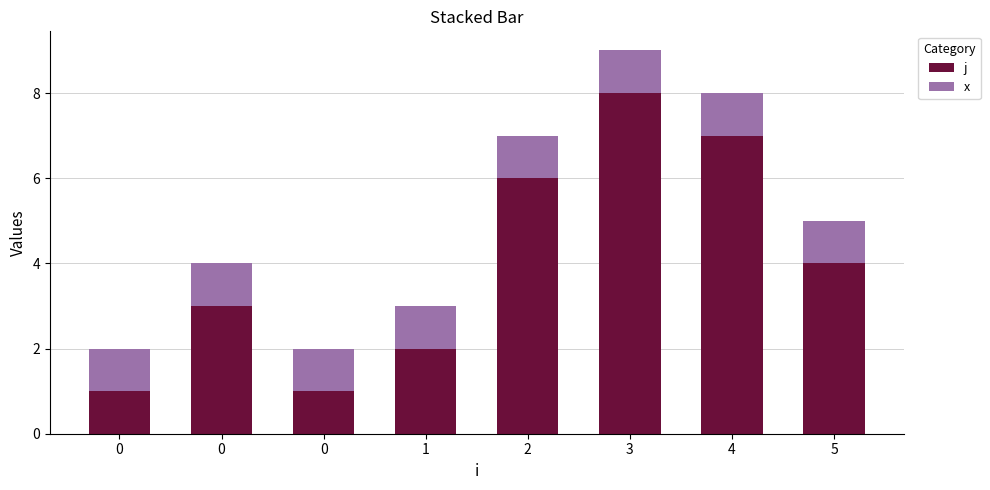

At how many categories does at least one series exceed 1?

6